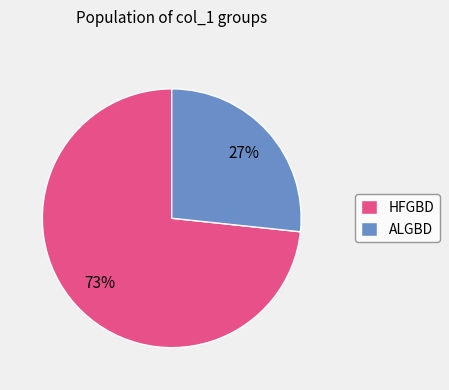

What is the largest slice in the pie chart?

HFGBD